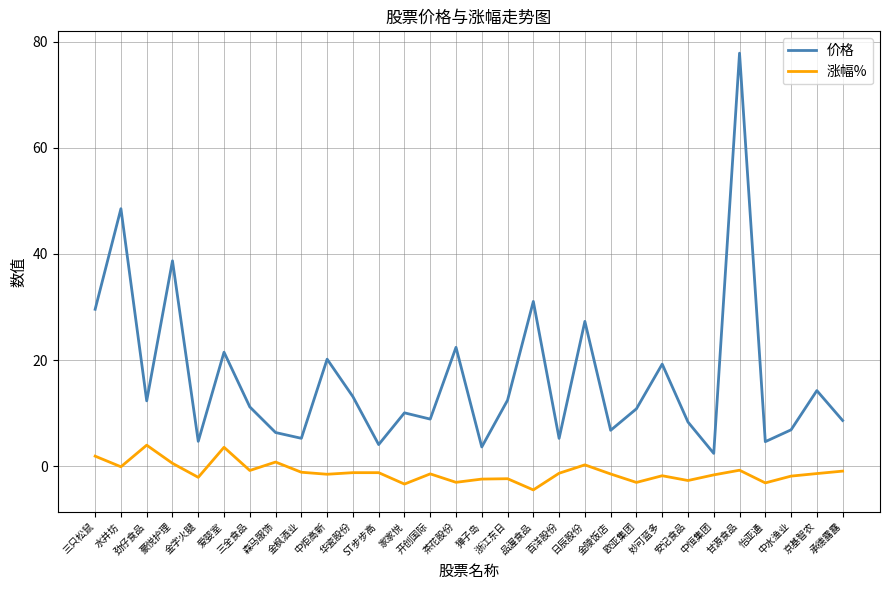

True or false: 价格 has a value of 6.8 at 金陵饭店.

True